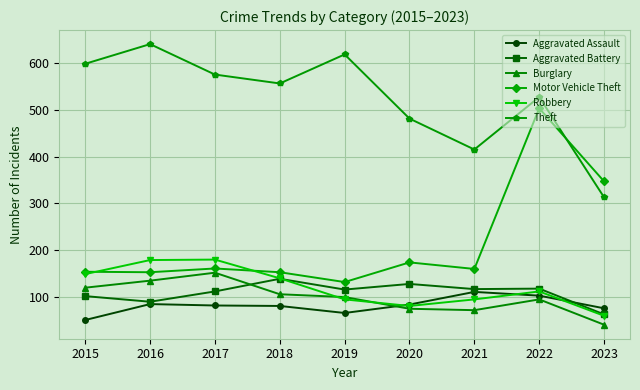

Which series has the largest range (max minus min)?

Motor Vehicle Theft